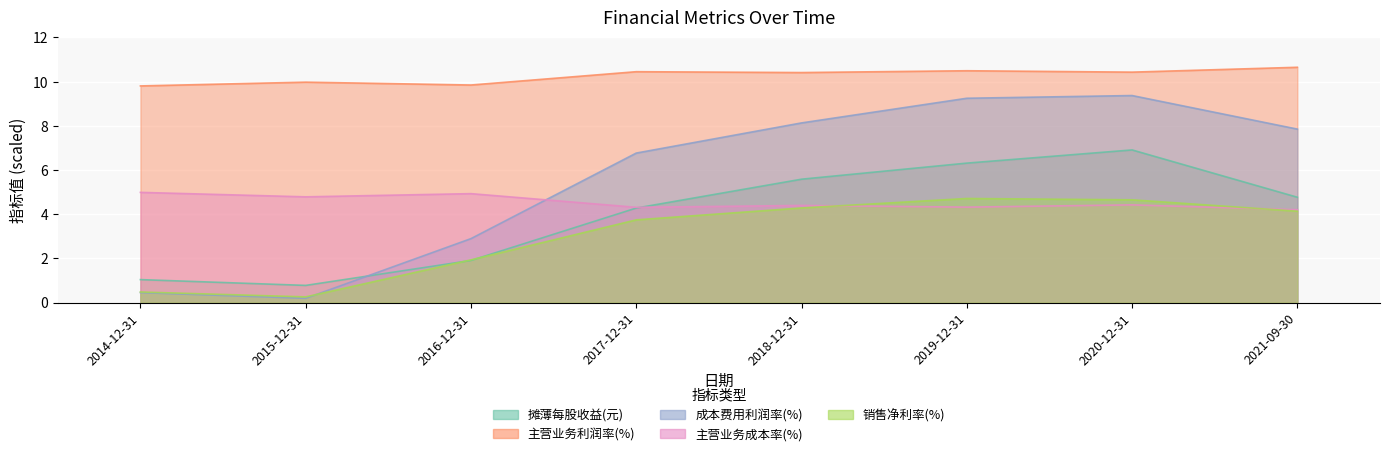

How many distinct data groups are displayed?

5